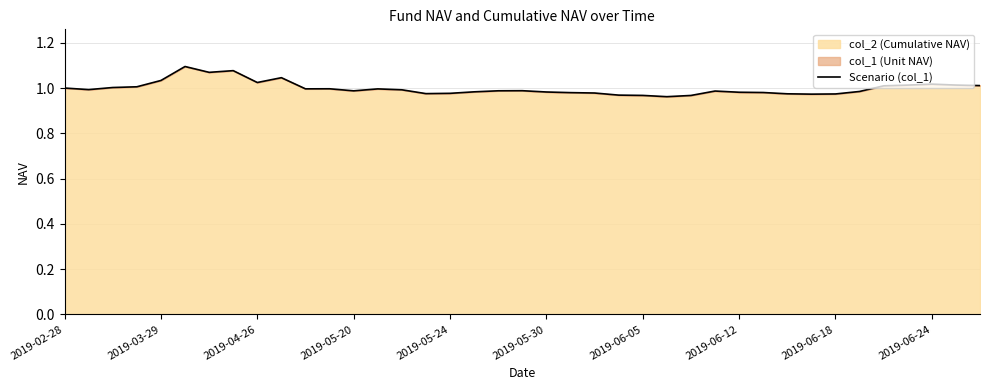

How many lines are shown in the chart?

1